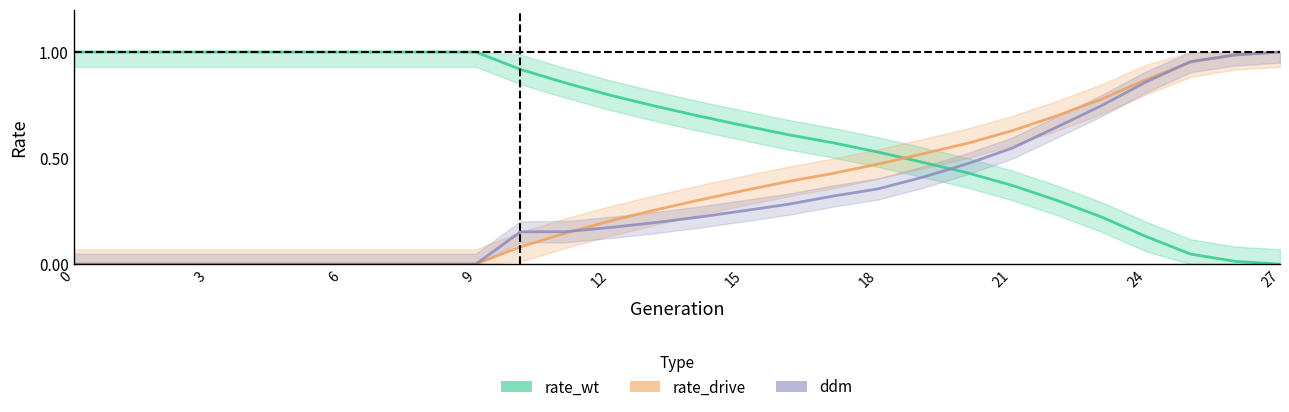

True or false: ddm has a value of 0.5 at 21.

False